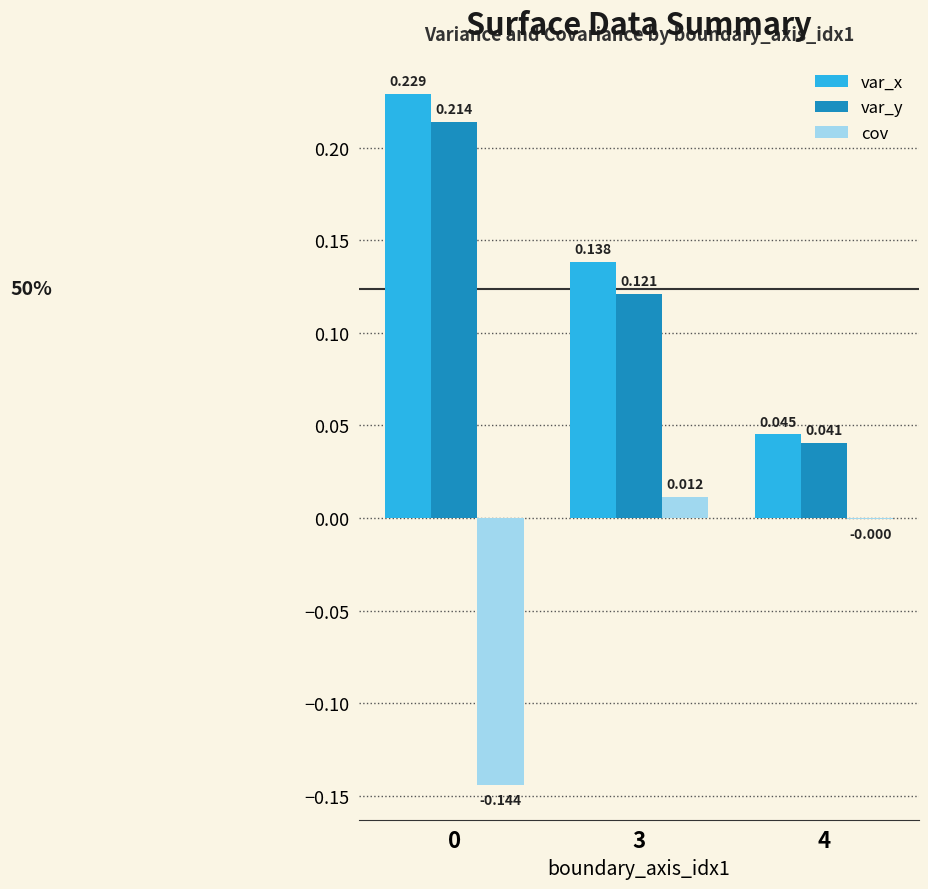

The value of cov at 3 is 0.0. True or false?

True